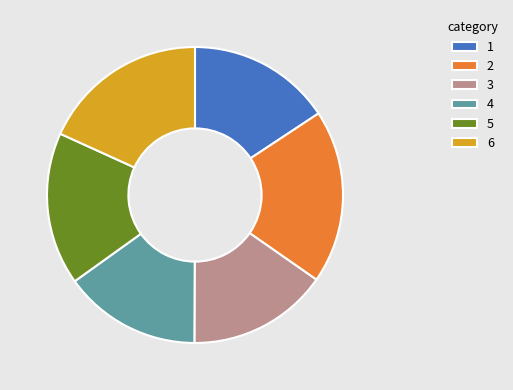

The 5 slice represents 17% of the pie. True or false?

True